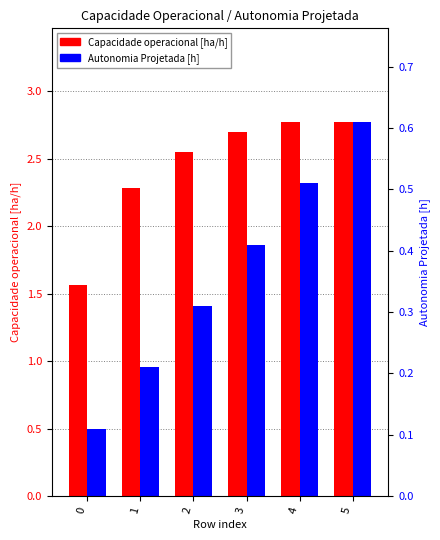

What is the value of the Autonomia Projetada [h] bar at the 1st from the left?

0.1